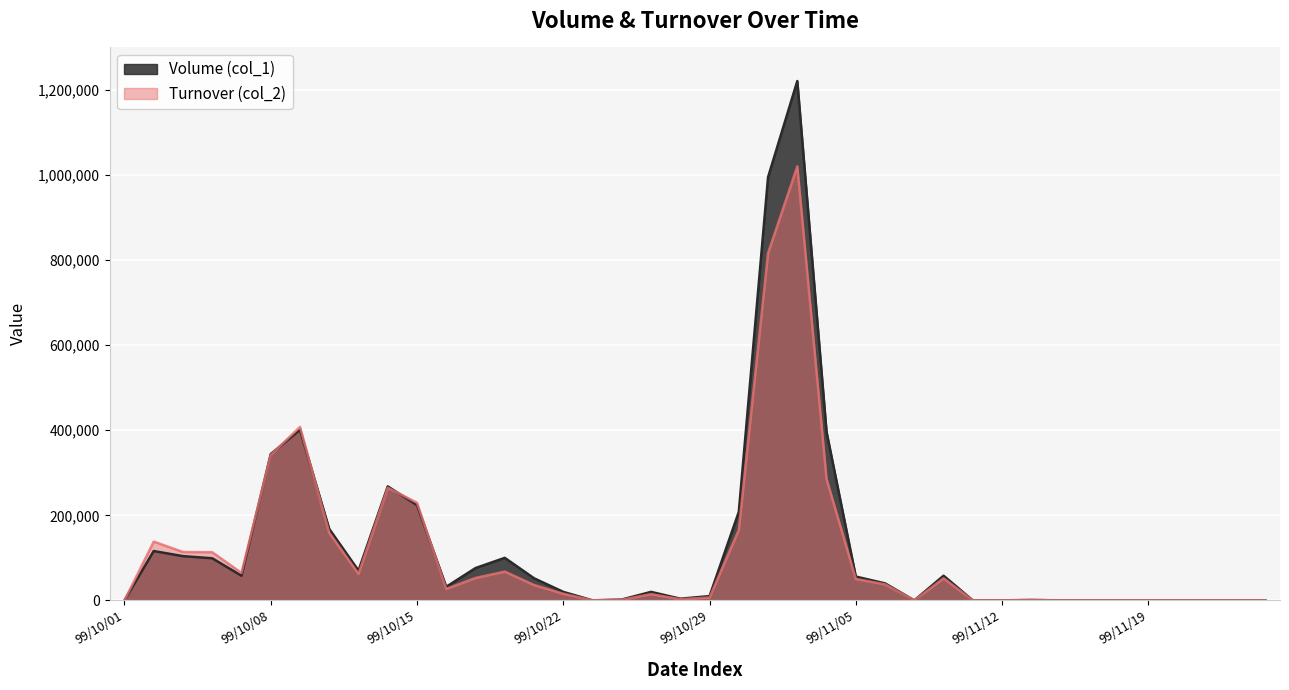

The value of Turnover (col_2) at 99/10/22 is 15600. True or false?

True